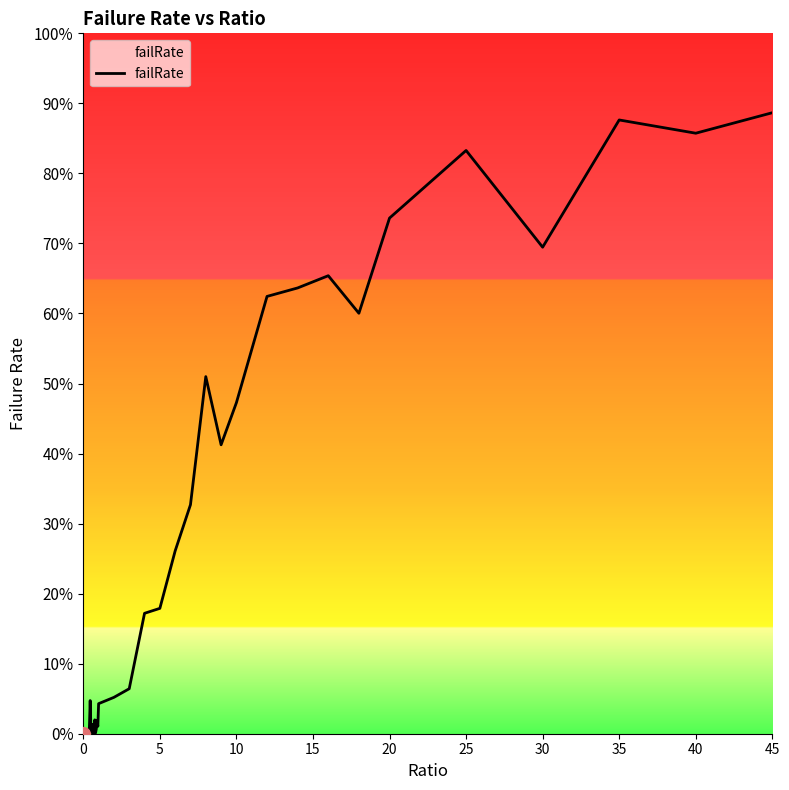

Does the chart have visible grid lines?

No